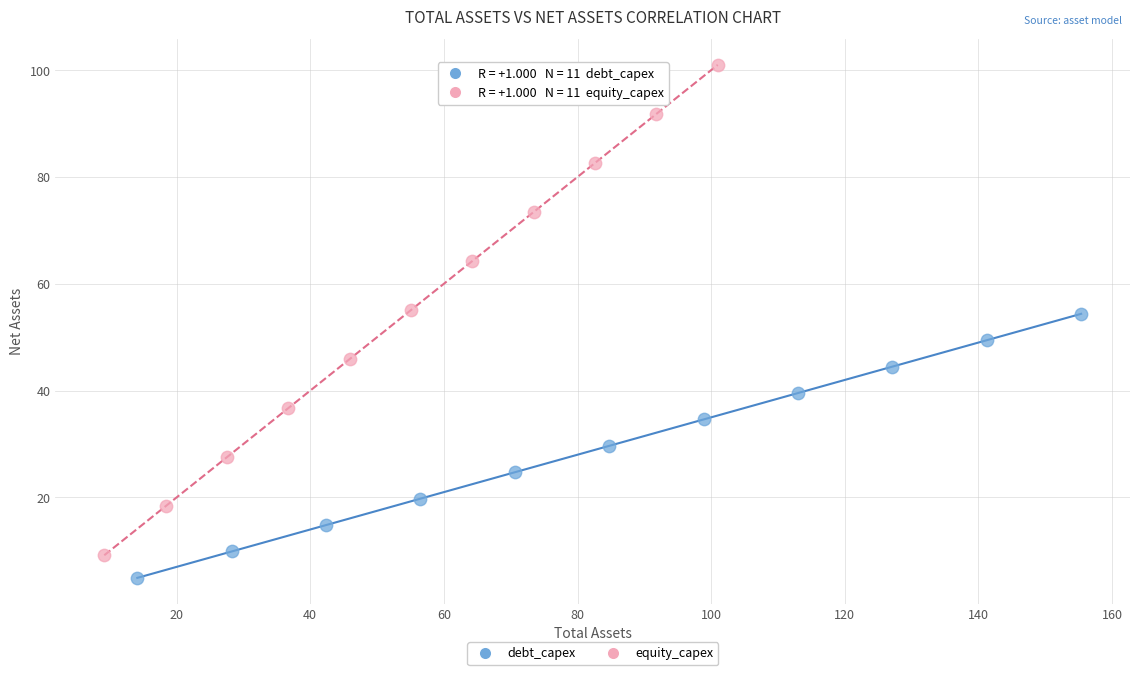

What are all the series names shown in the legend?

debt_capex, equity_capex